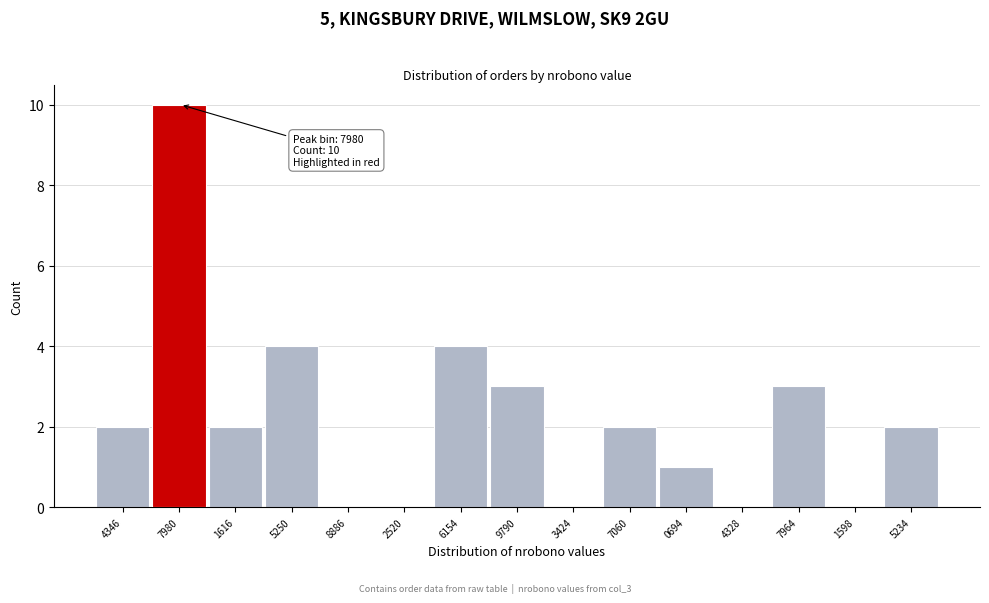

Reading right to left, what are all the values shown in this chart?

5234=2	1598=0	7964=3	4328=0	0694=1	7060=2	3424=0	9790=3	6154=4	2520=0	8886=0	5250=4	1616=2	7980=10	4346=2